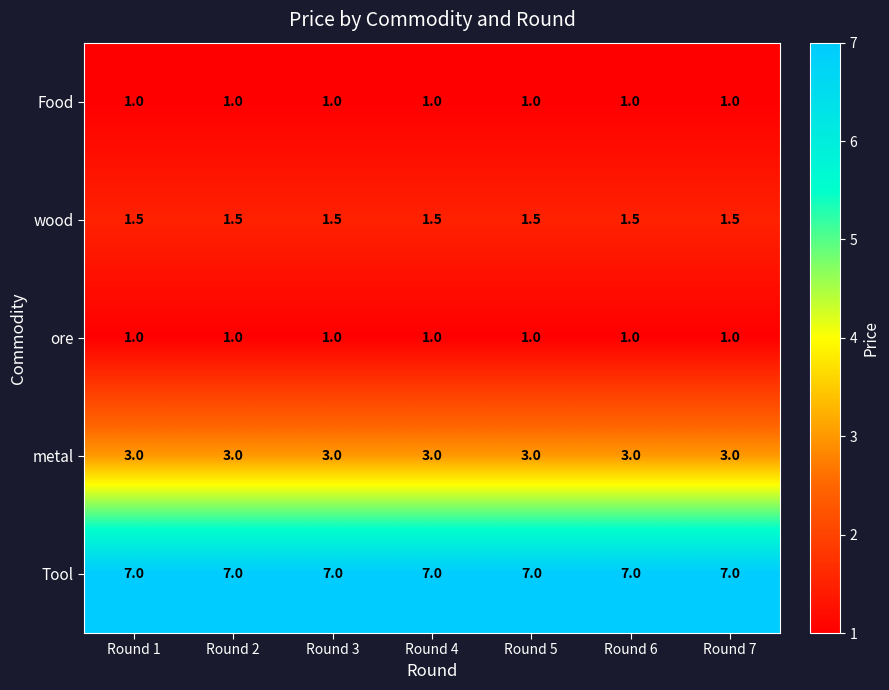

Is it true that ore equals 1.0 at Round 2?

True